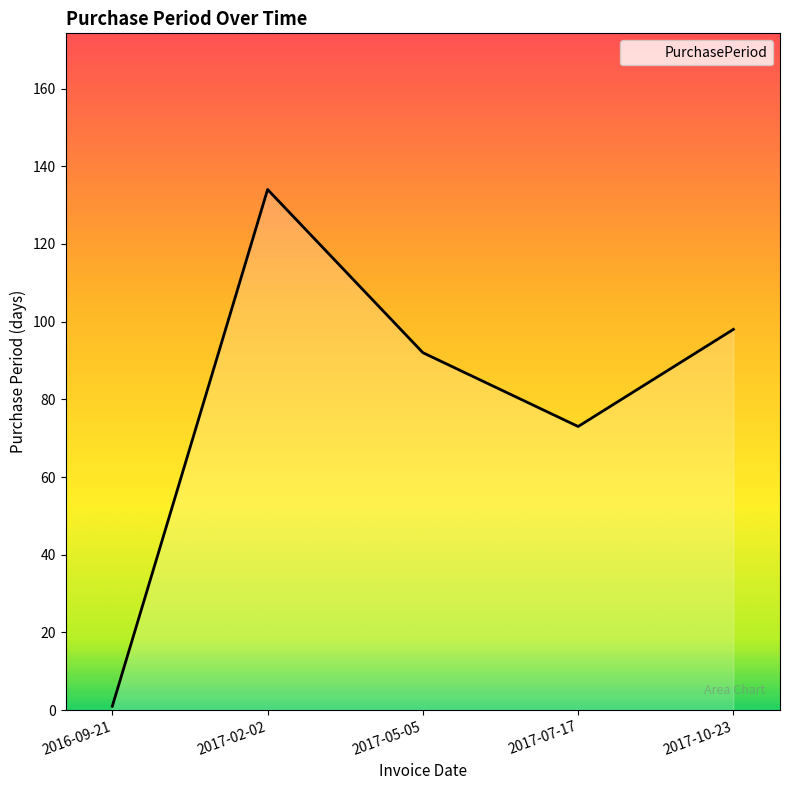

The value at 2017-05-05 is 92. True or false?

True